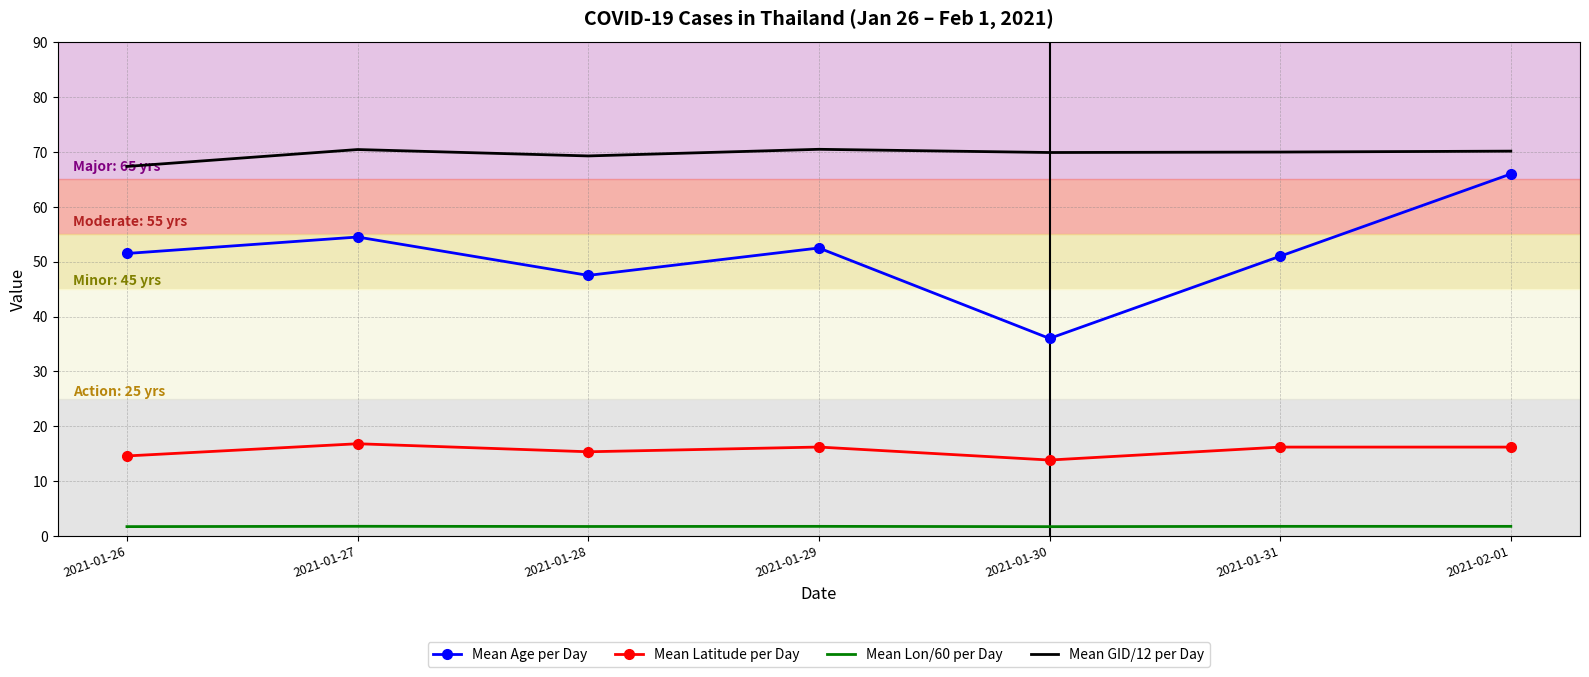

Which series changed the most between 2021-01-29 and 2021-02-01?

Mean Age per Day